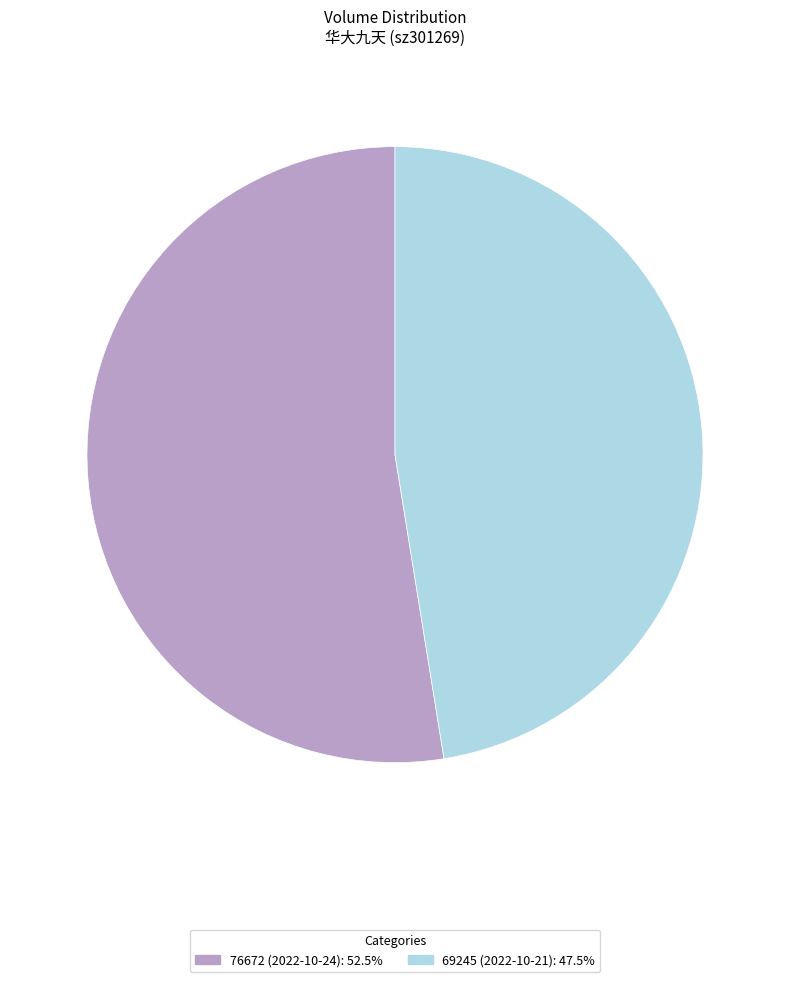

Rank the categories by value from highest to lowest.

76672 (2022-10-24), 69245 (2022-10-21)